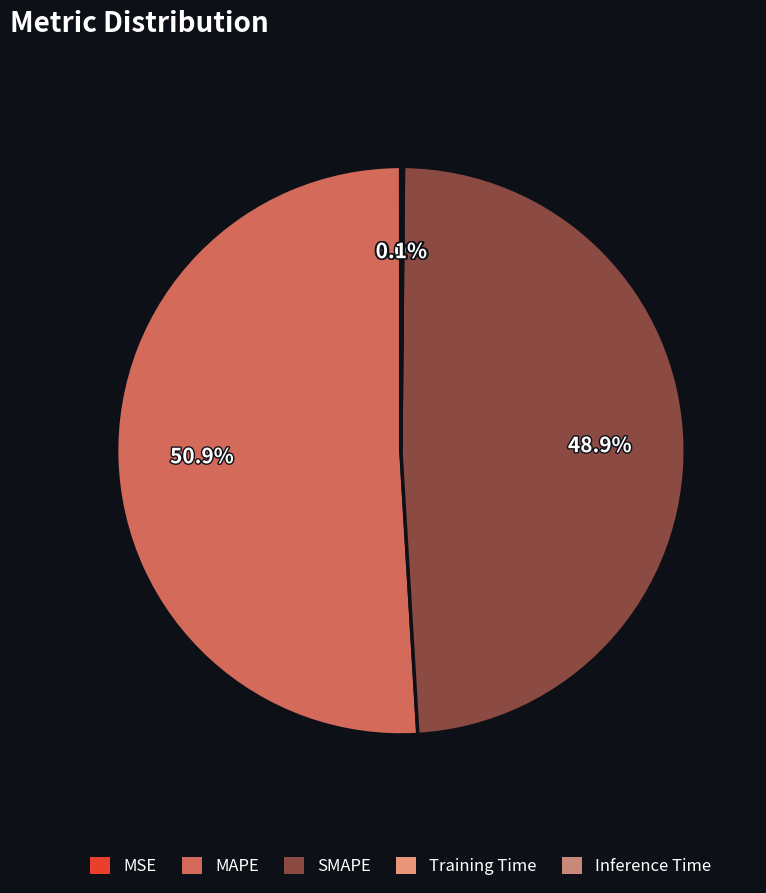

How many segments does this pie chart have?

5